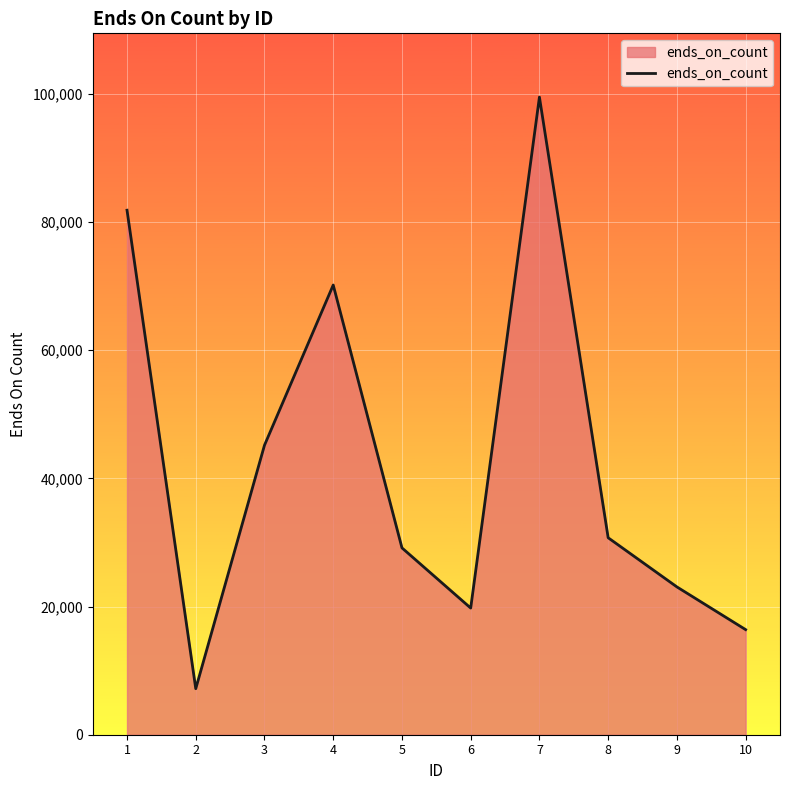

What is the sum of all values?

423037